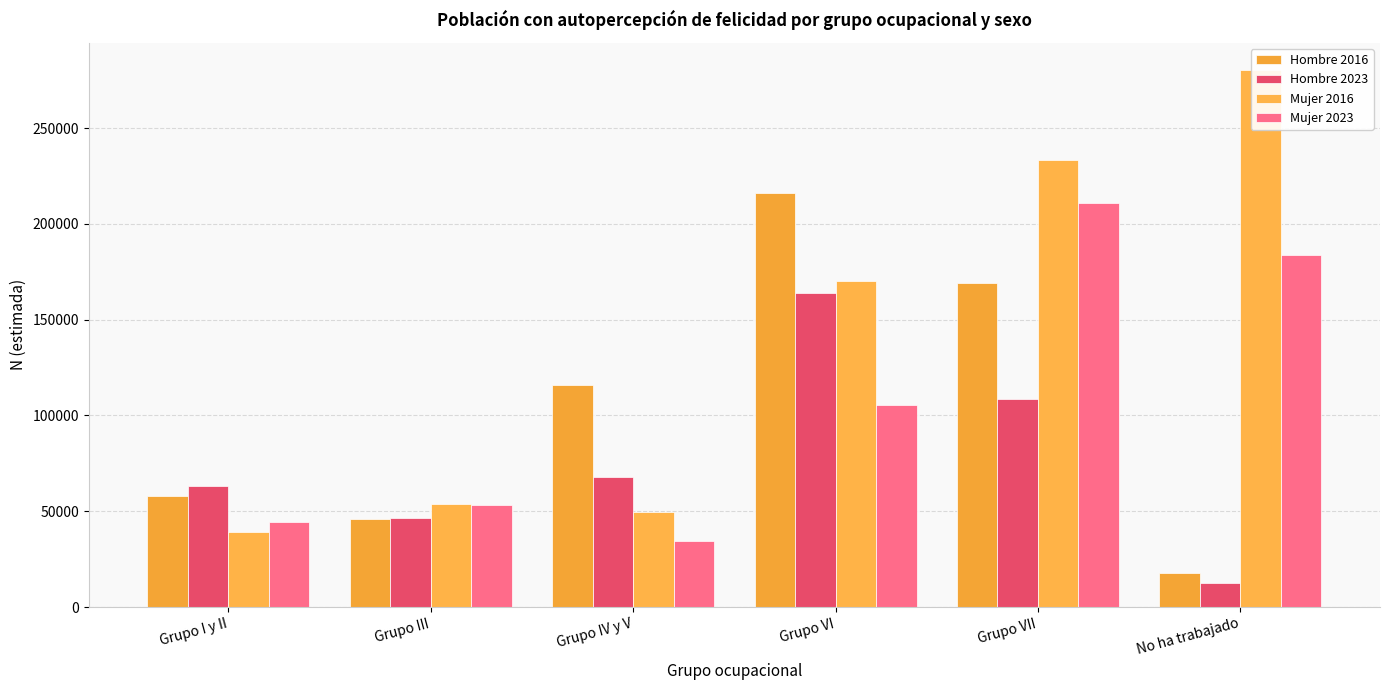

What is the difference between the maximum and minimum values in the Mujer 2023 series?

176404